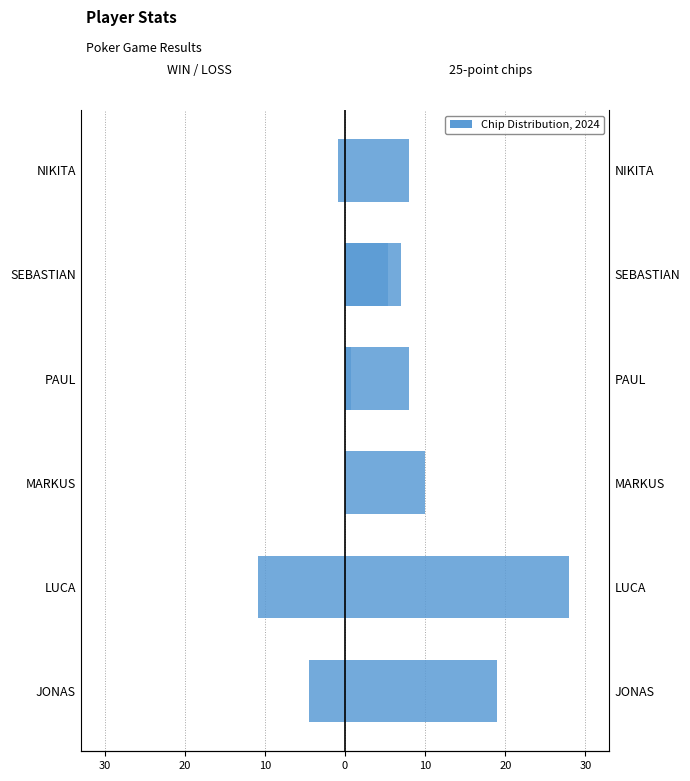

Rank the series by their average value, from lowest to highest.

WIN / LOSS, 25-point chips